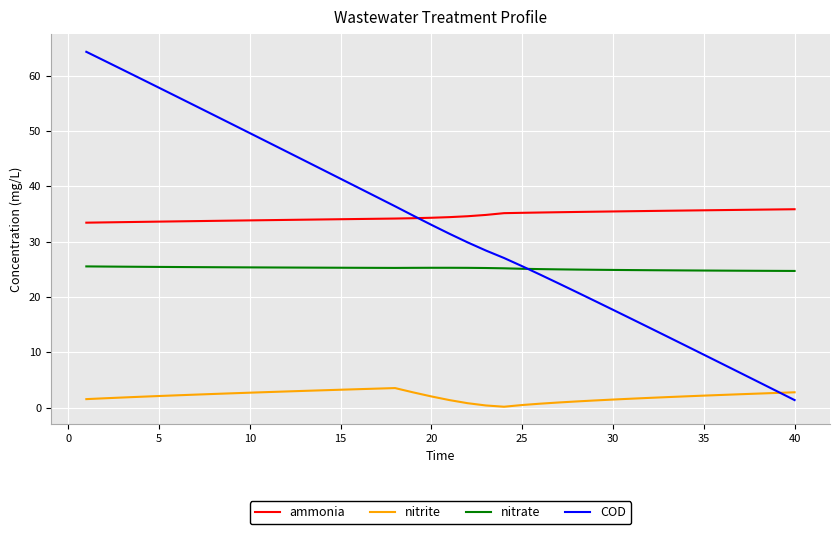

What is the highest value of the COD series?

64.3